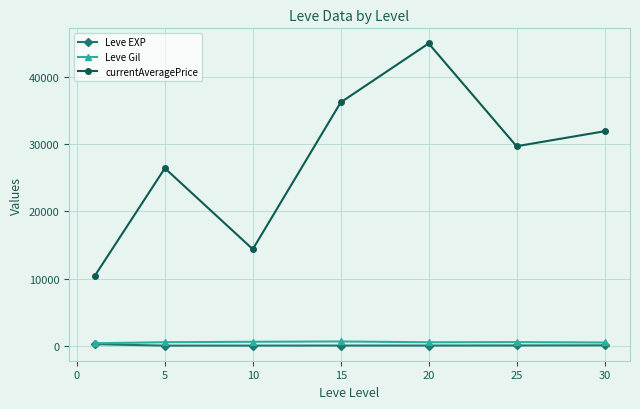

What is the difference between the second highest and minimum values in the currentAveragePrice series?

25900.6